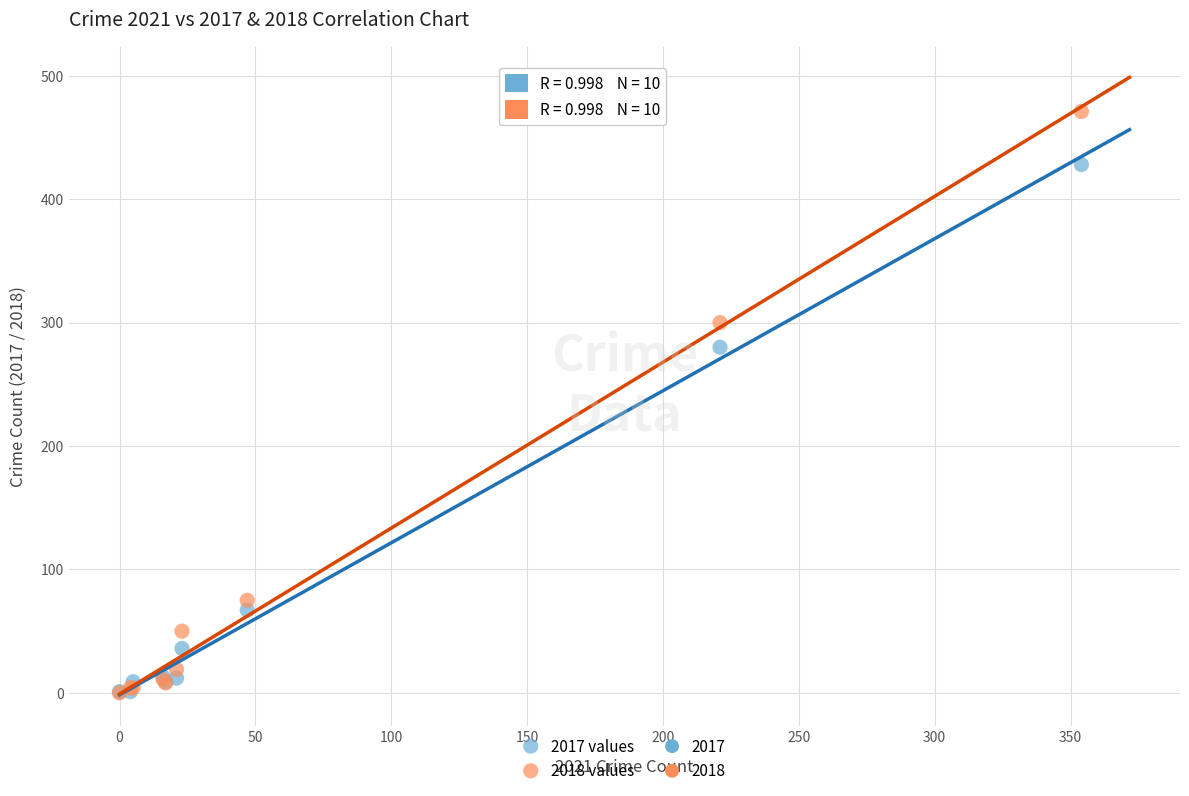

In the 2017 values series, what Y value is closest to 214?

280